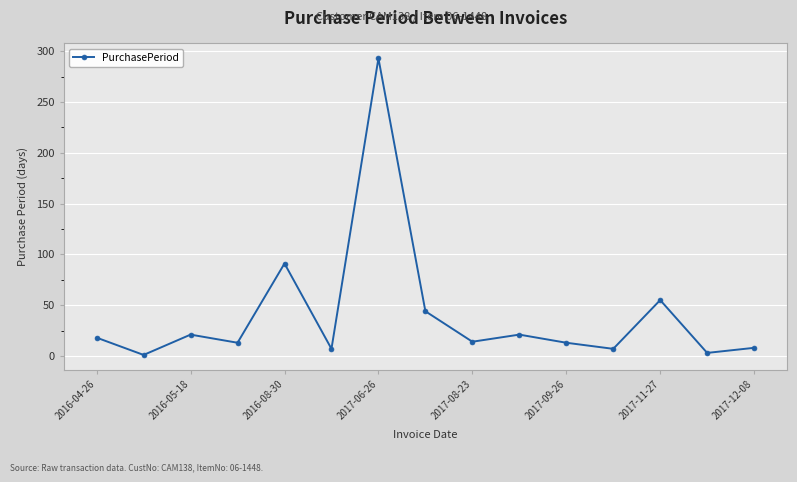

How many lines are shown in the chart?

1